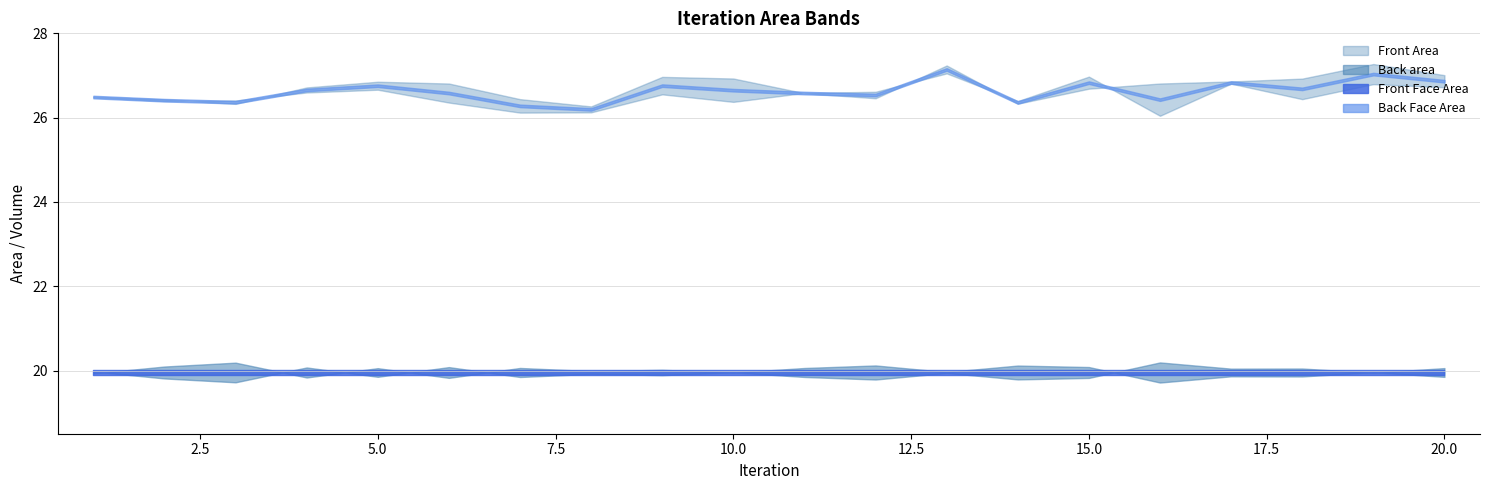

True or false: Front Area and Back Face Area intersect in this chart.

False